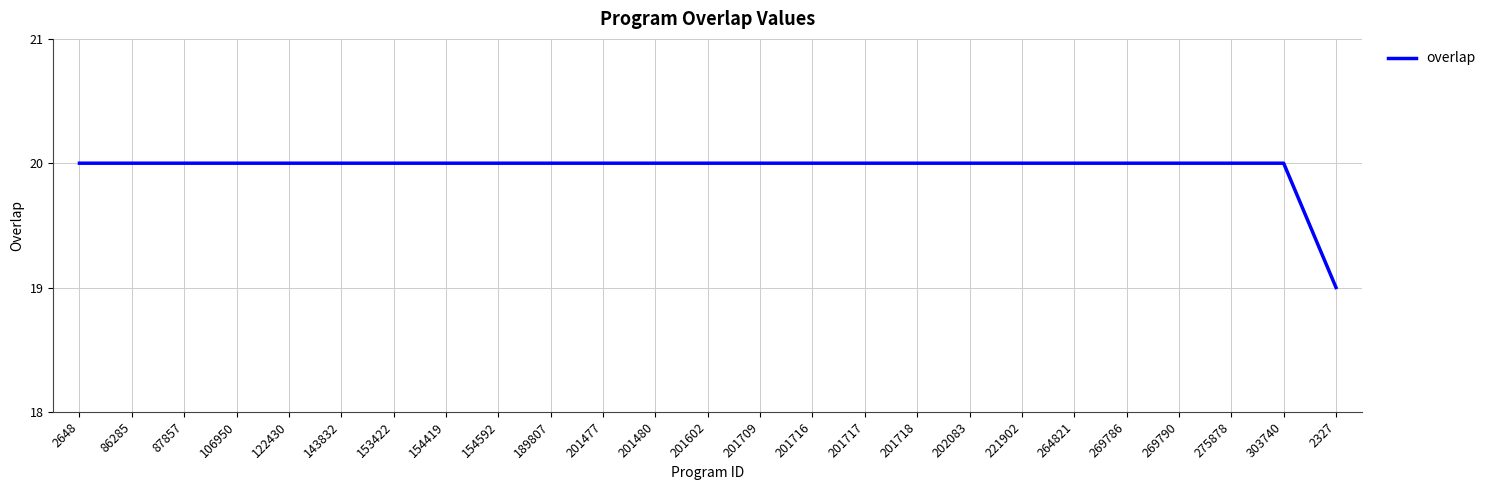

Count the number of categories in the chart.

25